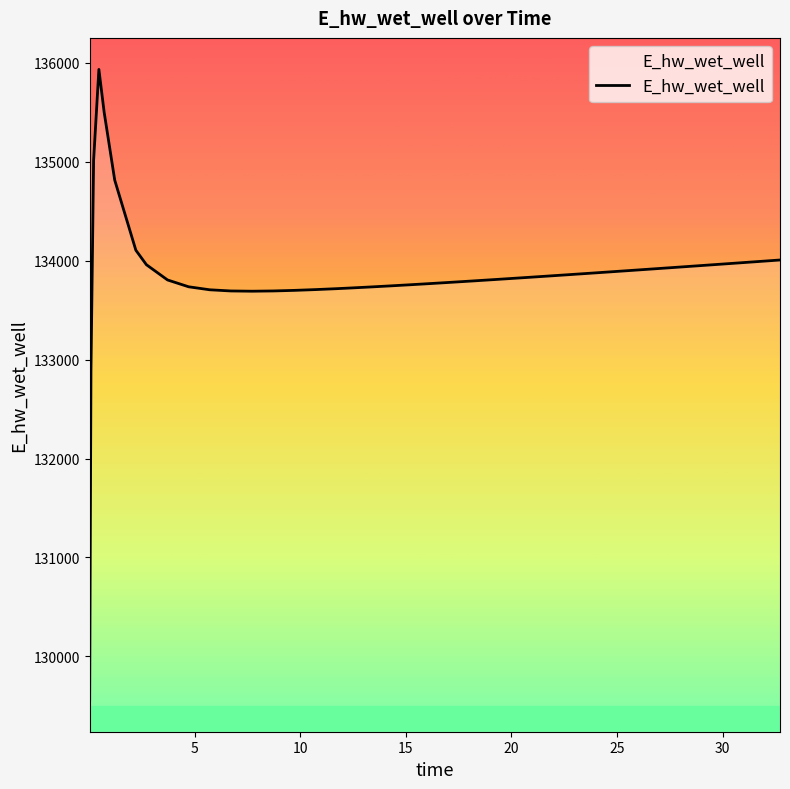

What is the minimum value shown in the chart?

129556.5